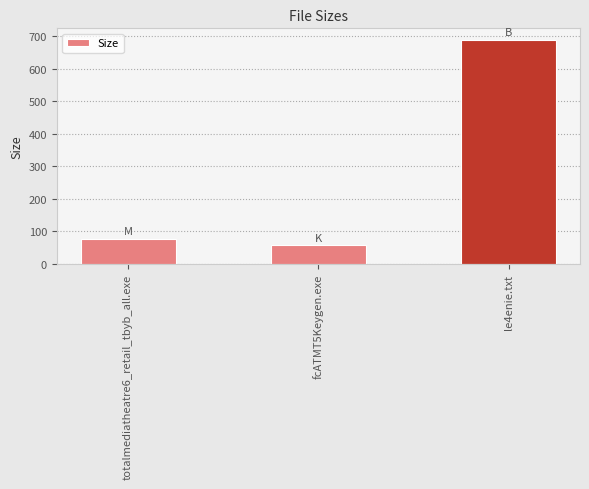

What is the label of the 3rd bar from the right?

totalmediatheatre6_retail_tbyb_all.exe